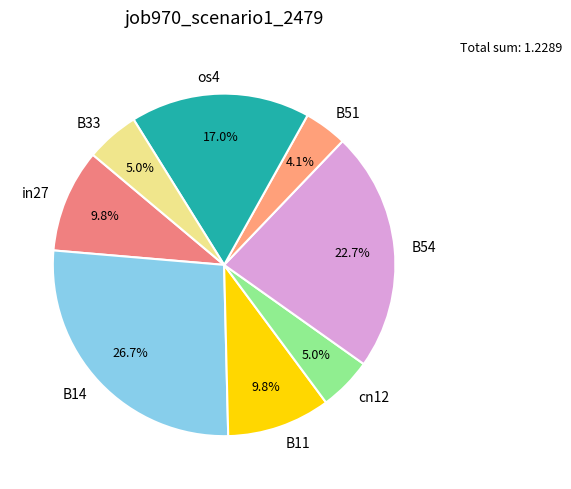

To the nearest percent, what percentage of the pie is B11?

10%